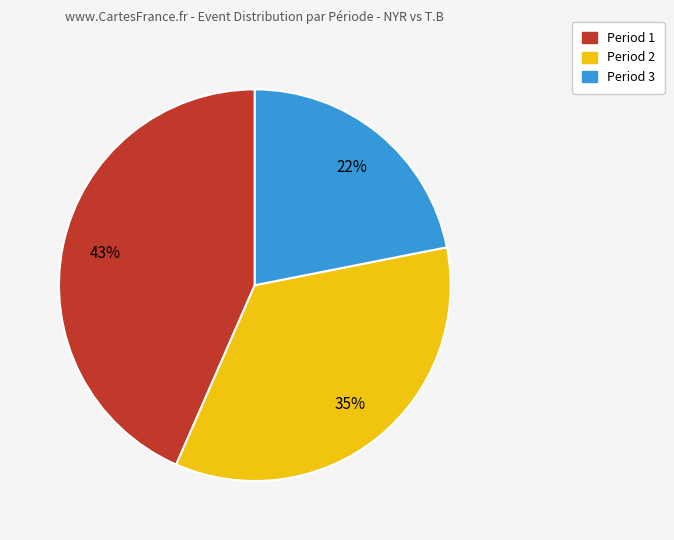

What percentage is the Period 1 slice, to the nearest percent?

43%